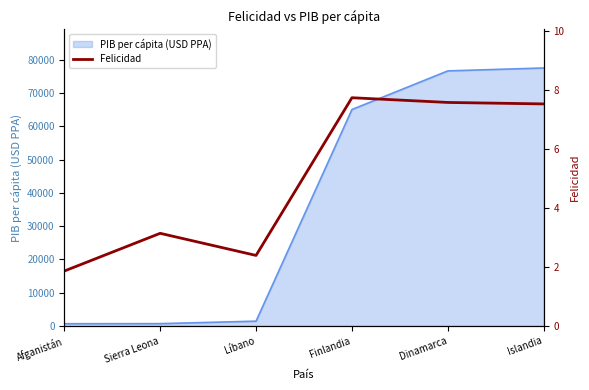

What is the maximum value for PIB per cápita (USD PPA)?

77567